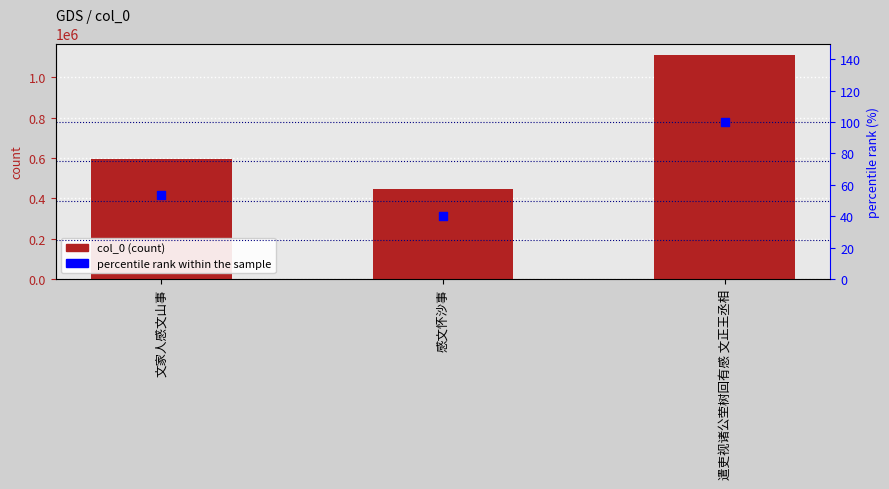

What are all the series names shown in the legend?

col_0, percentile rank within the sample